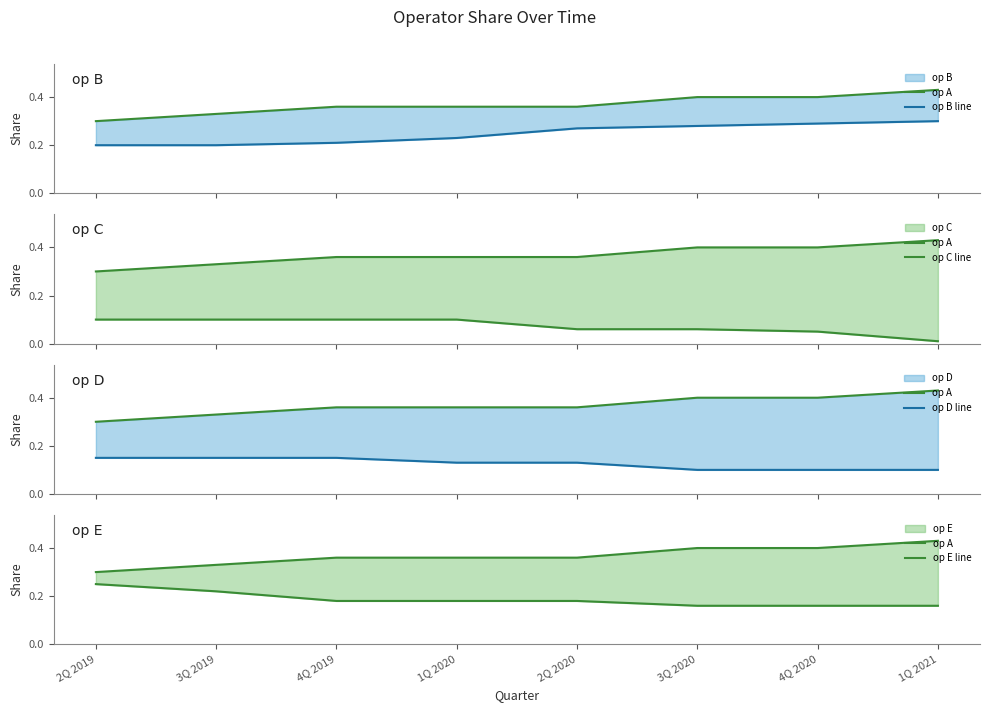

What position from the right is 4Q 2020?

2